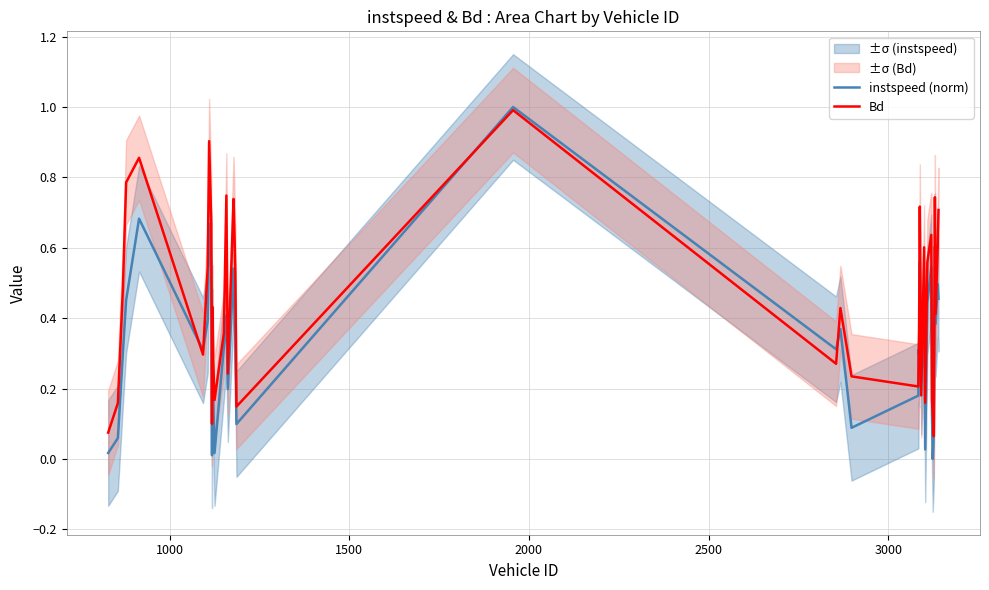

After their last crossing, which series has the higher values: instspeed (norm) or Bd?

Bd